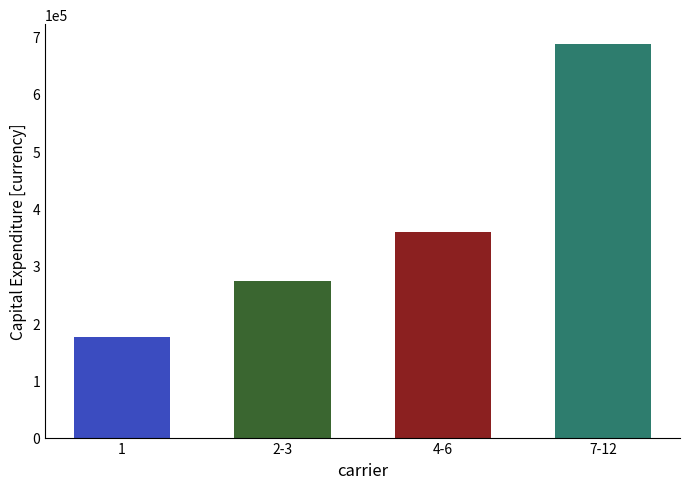

Reading left to right, list all the values displayed in this chart.

175410	272600	359100	687490